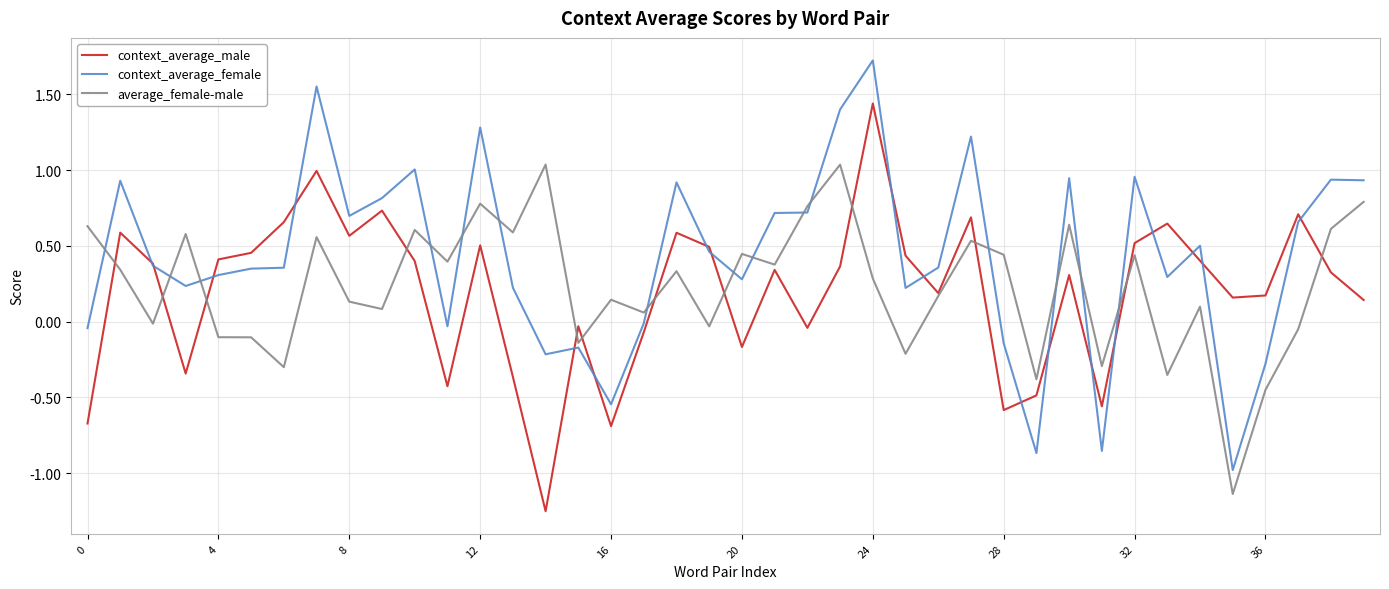

What is the maximum value for context_average_female?

1.7